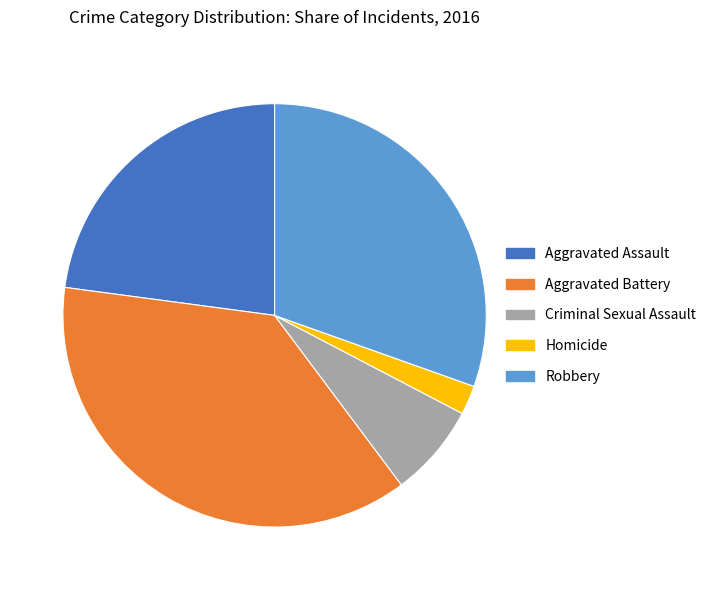

Does Robbery represent more than half of the total?

No